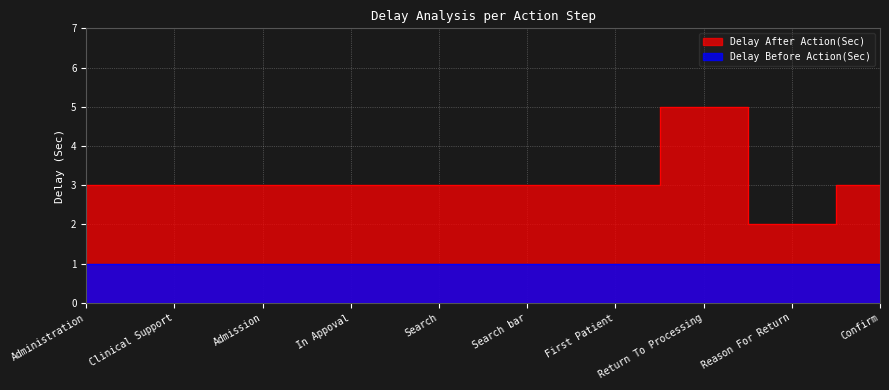

What is the value of the 8th point from the left?

5